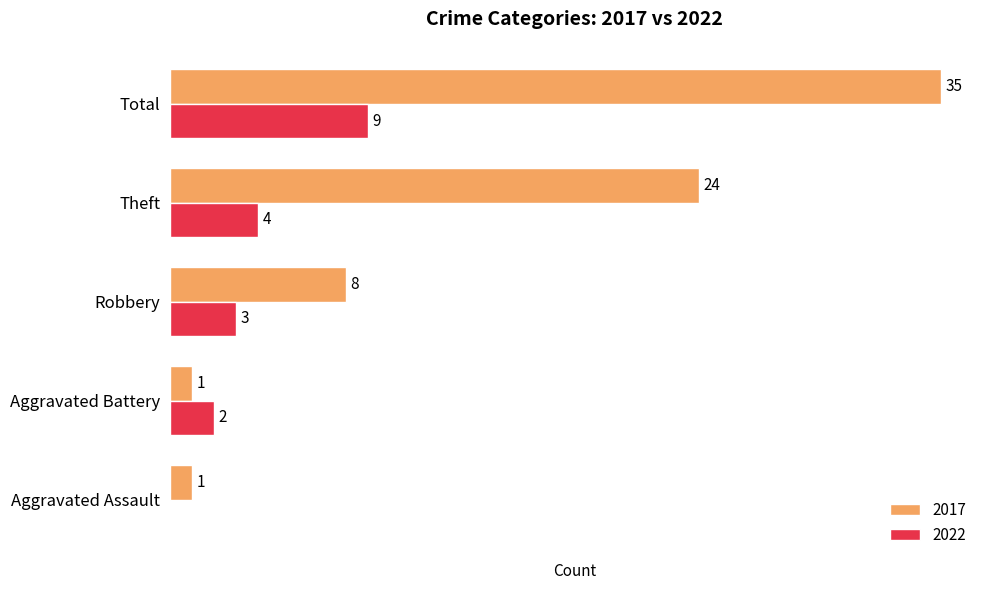

At which label is 2022 closest to 4?

Theft